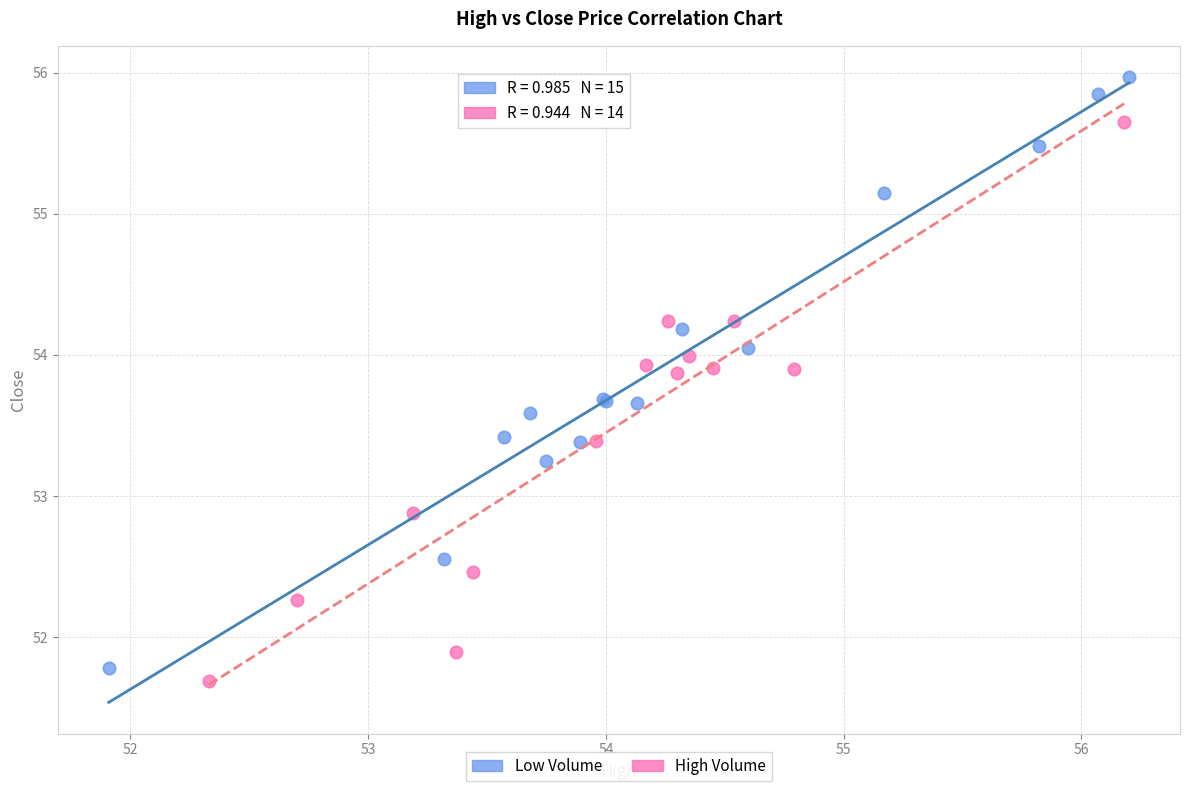

Which series reaches the maximum Y coordinate?

Low Volume